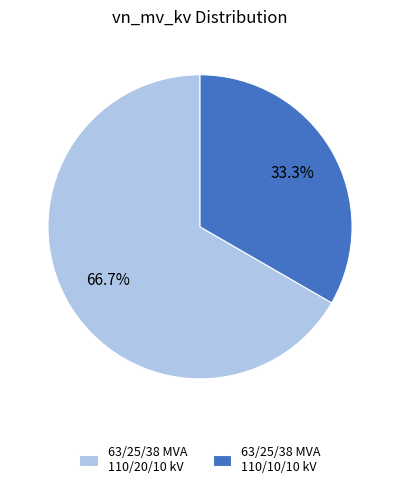

What is the ratio of the value at 63/25/38 MVA 110/10/10 kV to the value at 63/25/38 MVA 110/20/10 kV?

0.5